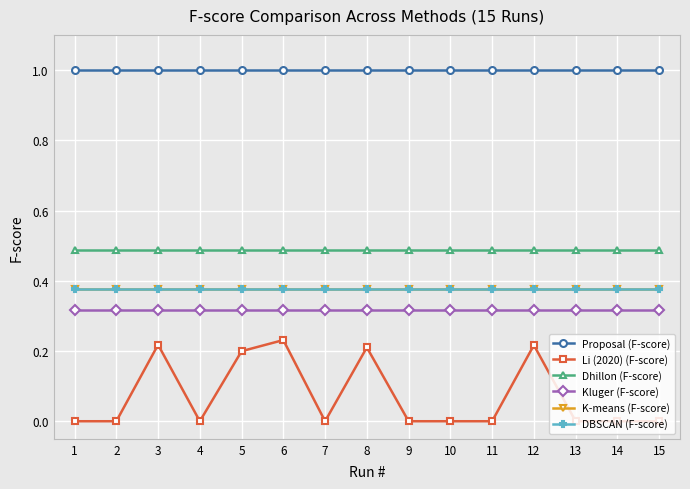

Read the DBSCAN (F-score) value at 9.

0.4